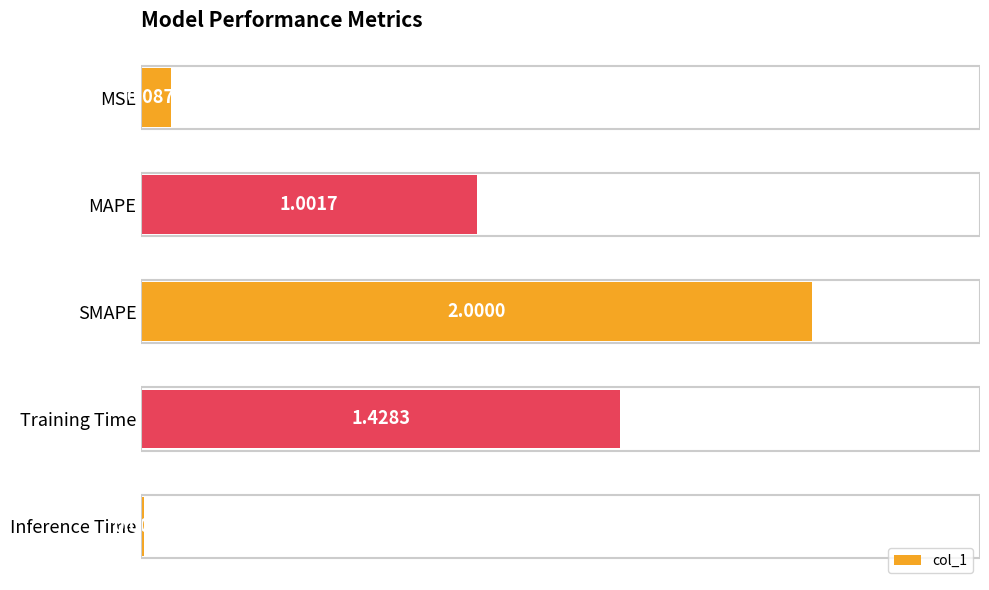

What is the label of the 3rd bar from the bottom?

SMAPE